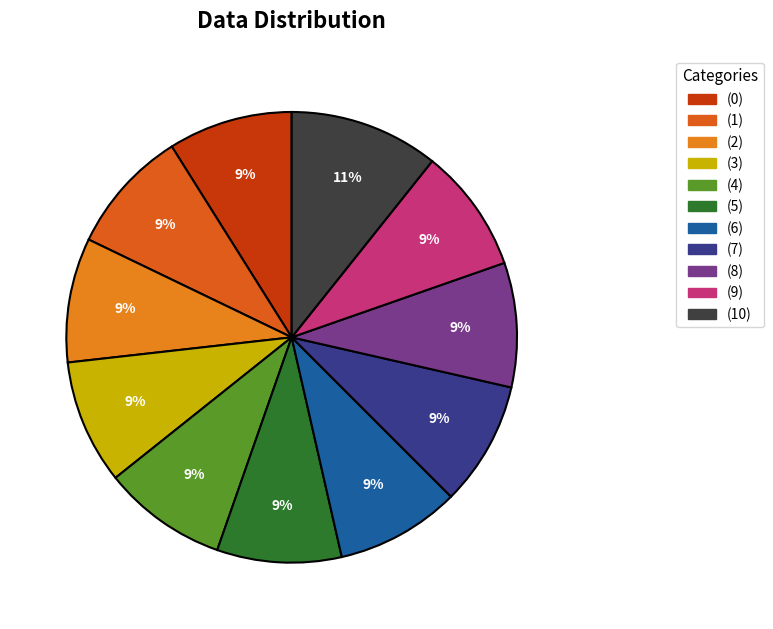

Is there a majority slice in this chart?

No